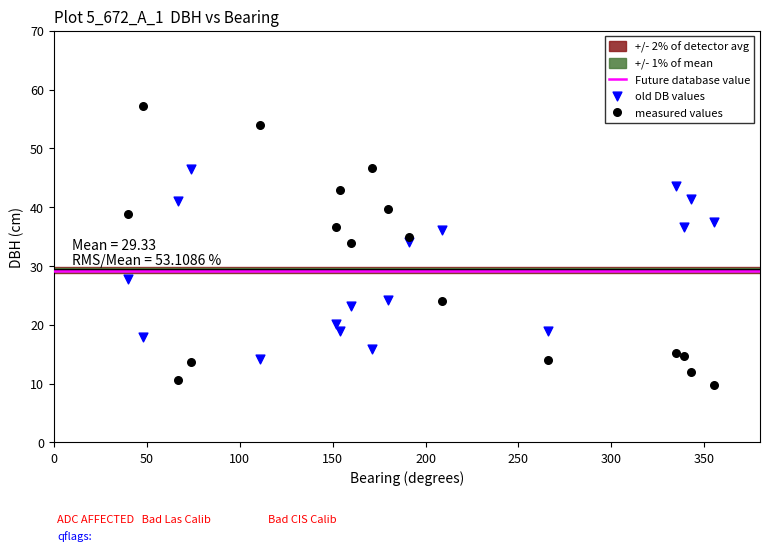

Which series contains the lowest Y value?

measured values